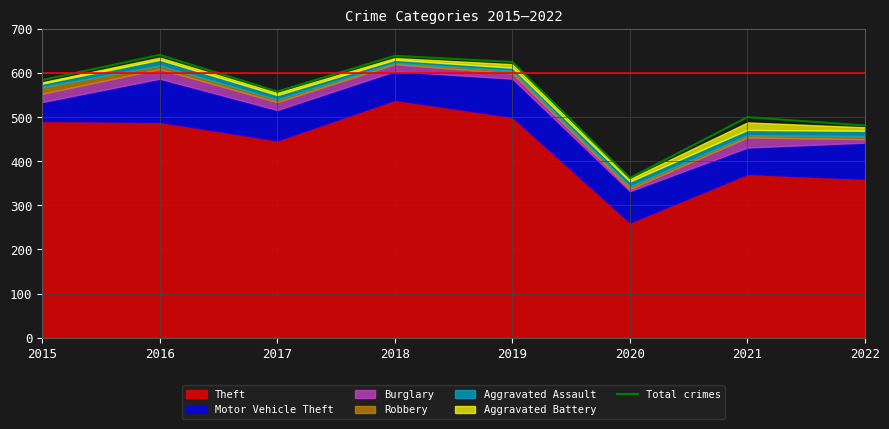

How many points are lower than both their immediate neighbors (excluding endpoints)?

2